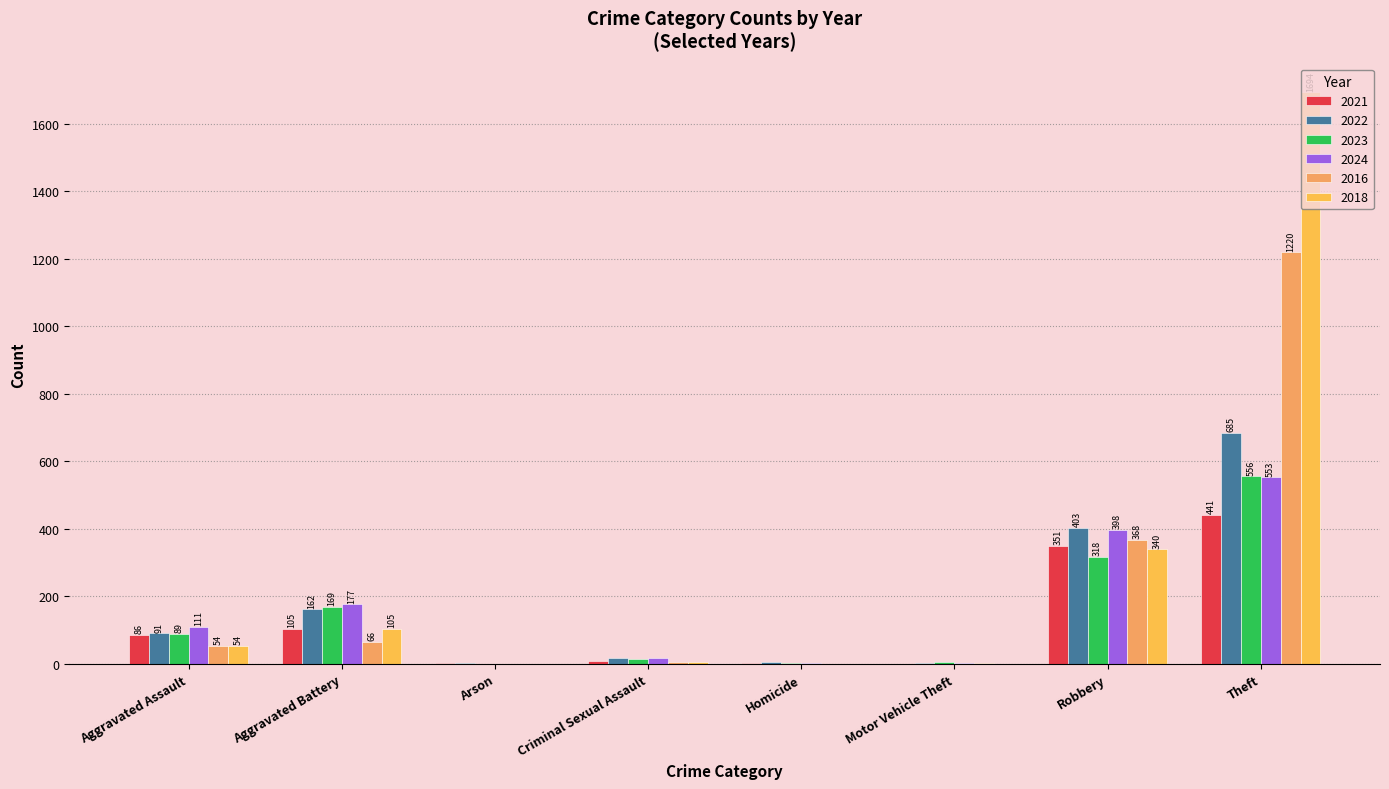

Where does the 2022 series first go above 91?

Aggravated Battery